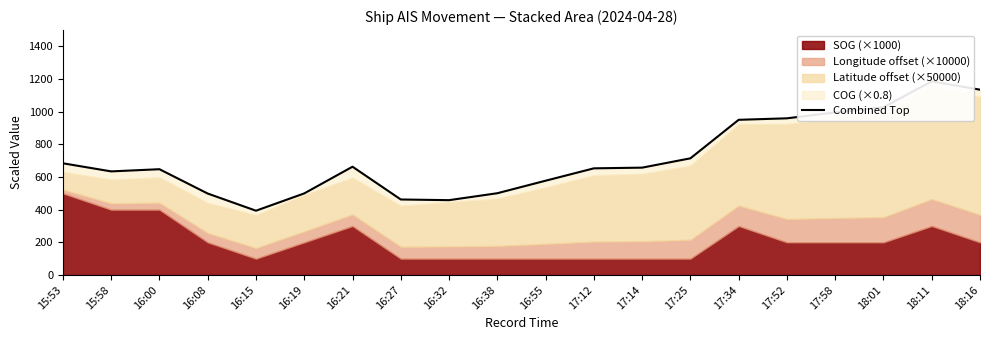

List the labels in order of value, largest first.

18:11, 18:16, 18:01, 17:58, 17:52, 17:34, 17:25, 15:53, 16:21, 17:14, 17:12, 16:00, 15:58, 16:55, 16:38, 16:19, 16:08, 16:27, 16:32, 16:15